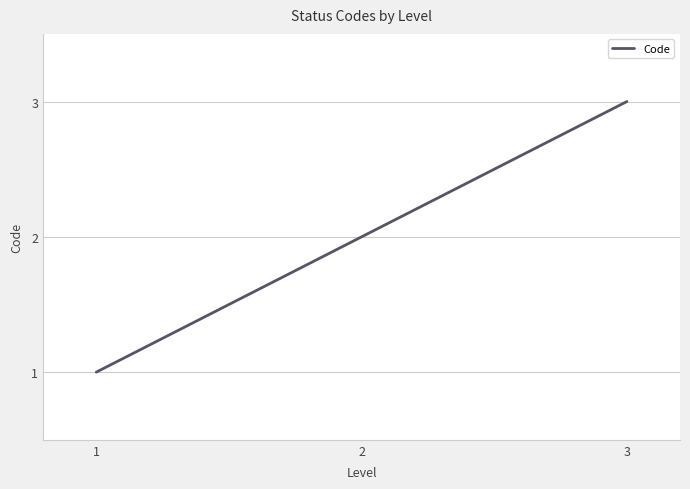

What is the sum of all values?

6